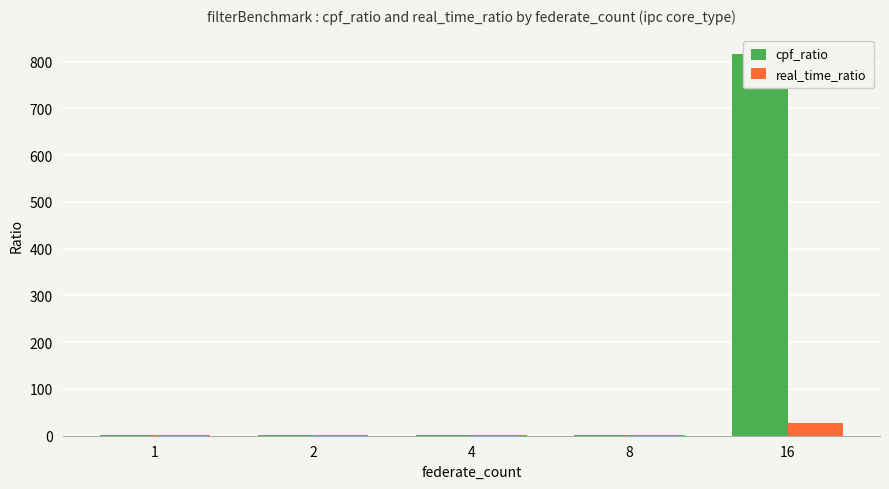

How many bars are there in each group?

2